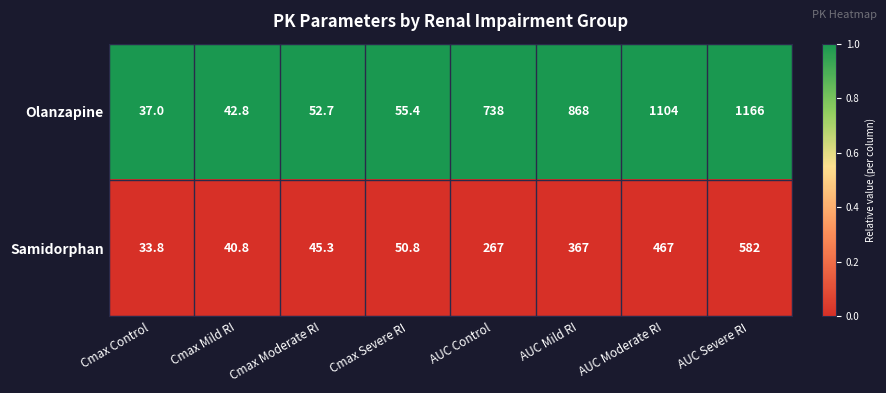

At which category is the sum across all series the highest?

AUC Severe RI